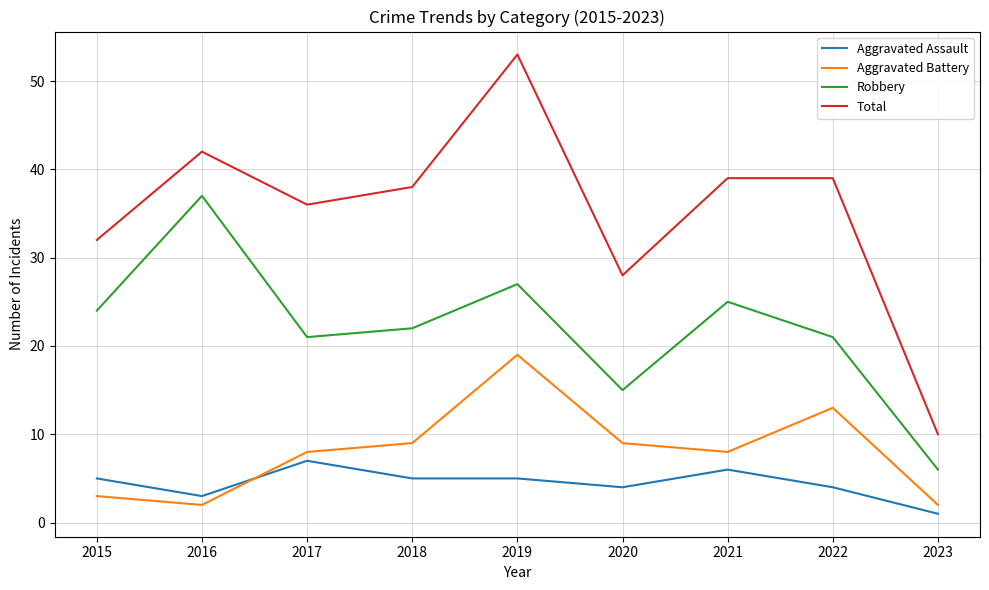

True or false: Robbery has a value of 9 at 2022.

False